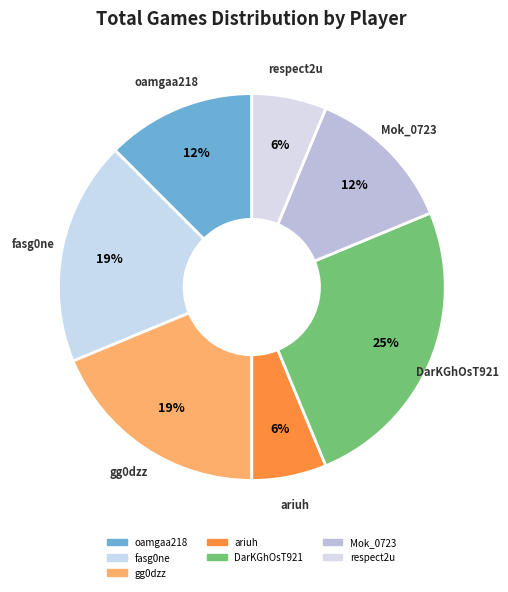

To the nearest percent, what percentage of the pie is ariuh?

6%